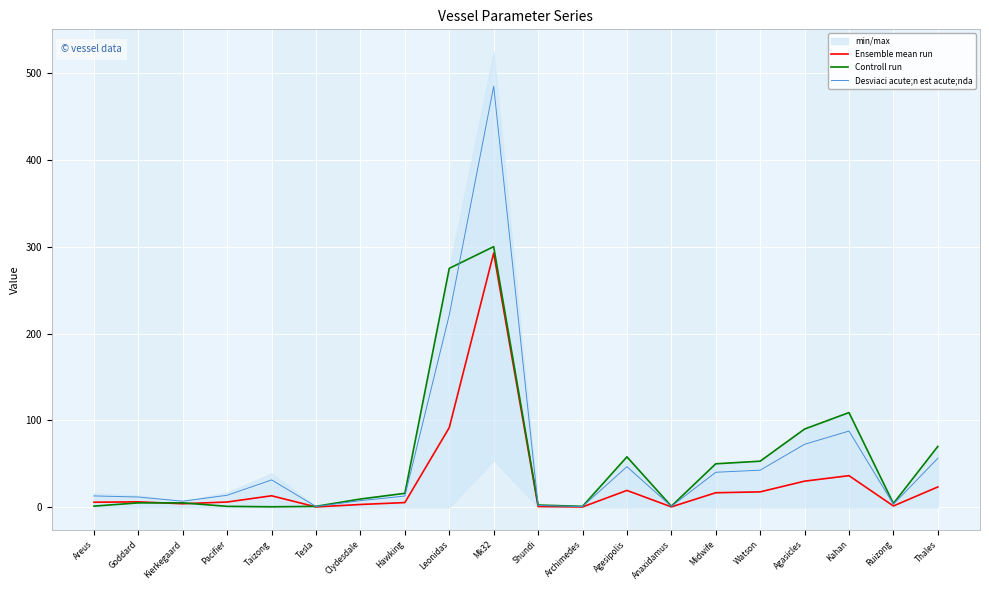

Where does the Desviaci acute;n est acute;nda series first go above 13?

Areus